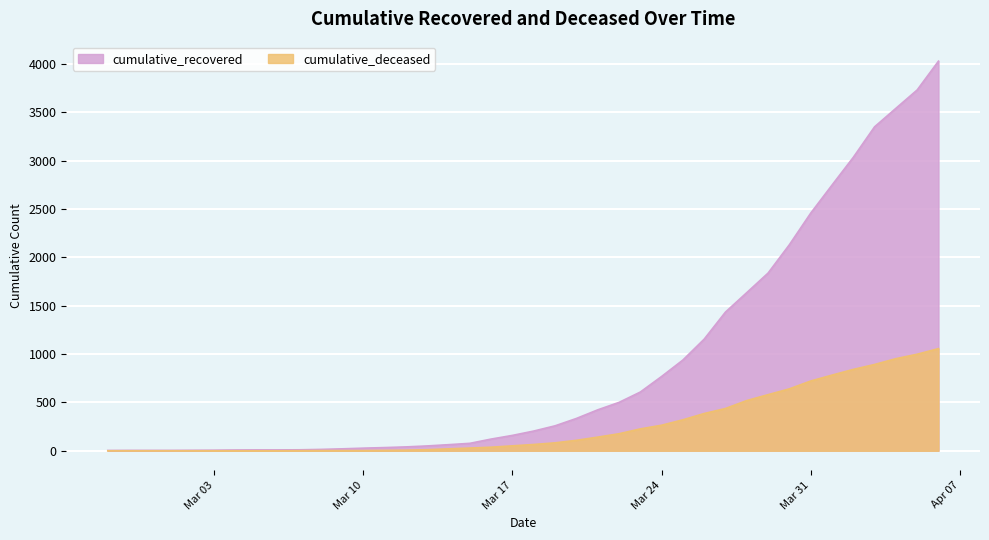

Does the chart display data point markers on the line(s)?

No